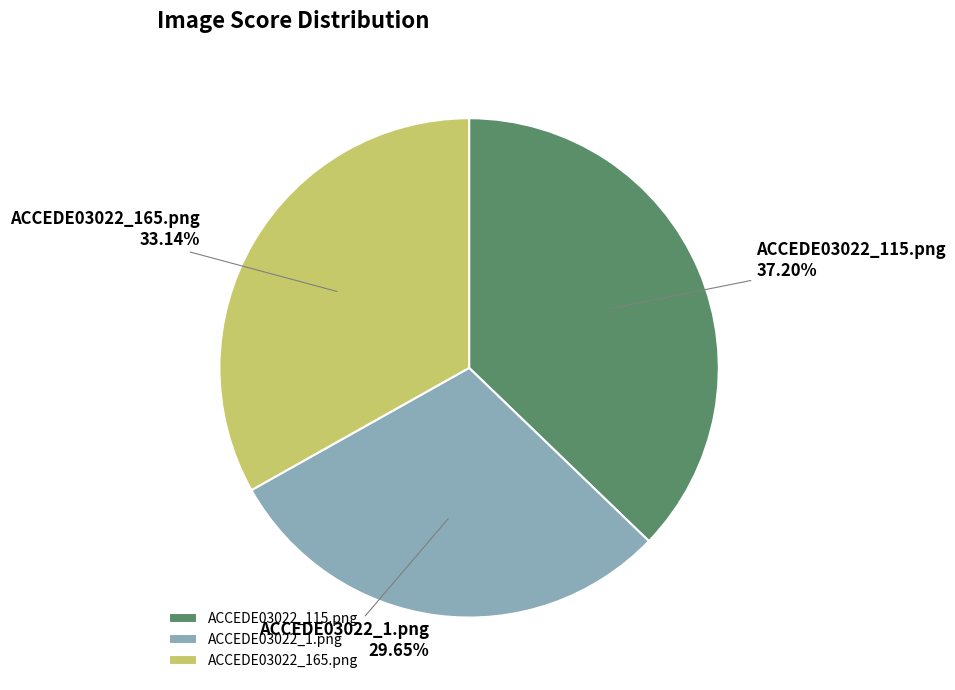

How many segments does this pie chart have?

3